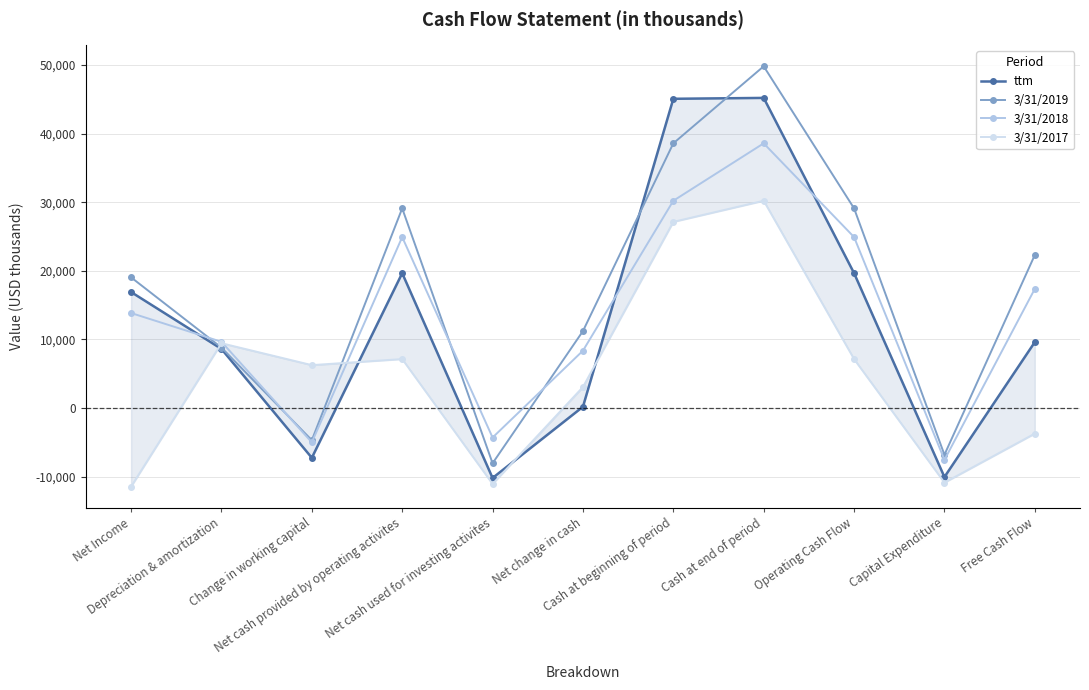

True or false: 3/31/2018 has more than 2 interior local peaks.

False